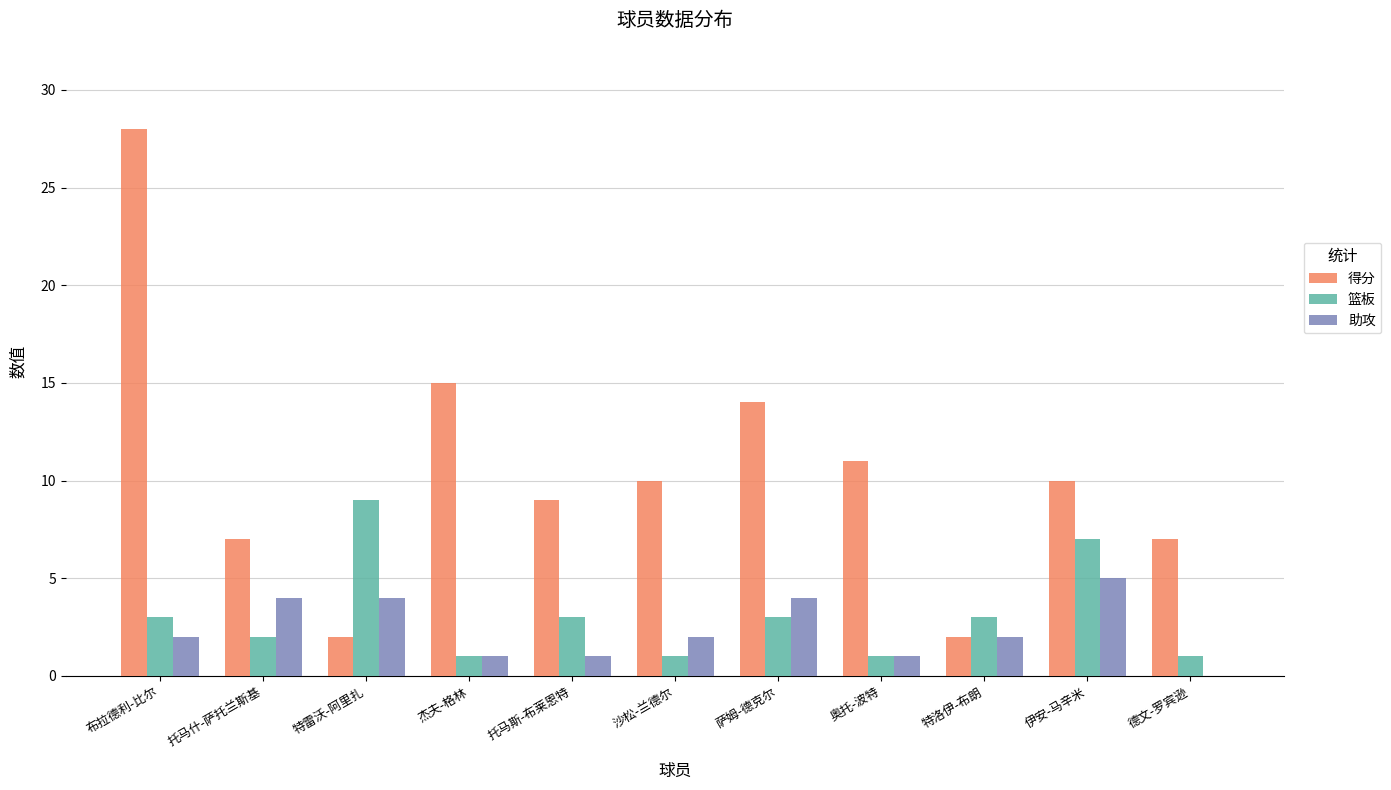

How many values in 助攻 are above zero?

10